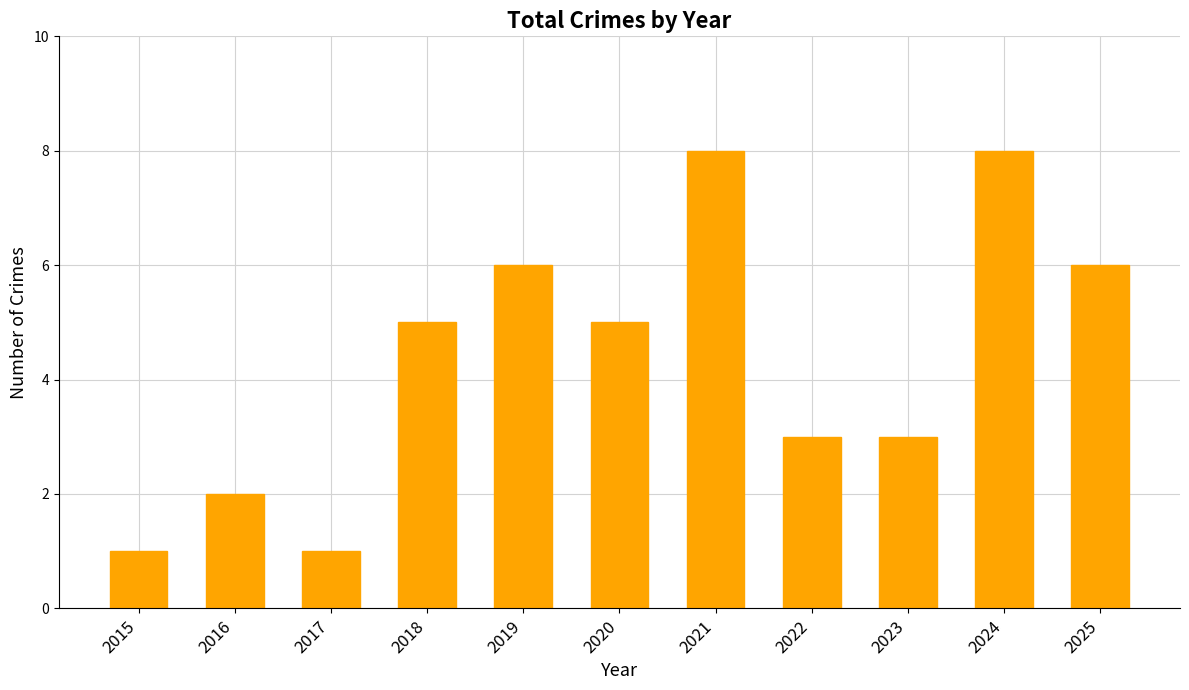

What is the average value?

4